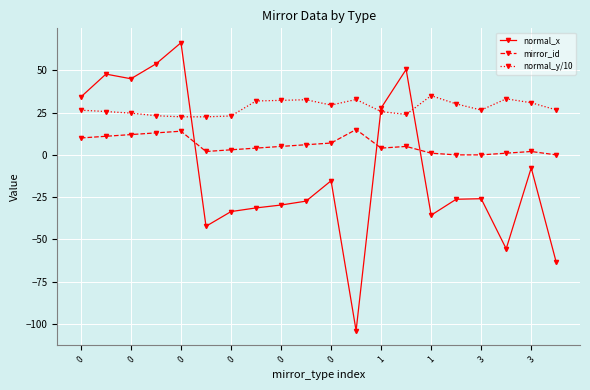

List the series in order of their peak value, lowest first.

mirror_id, normal_y/10, normal_x